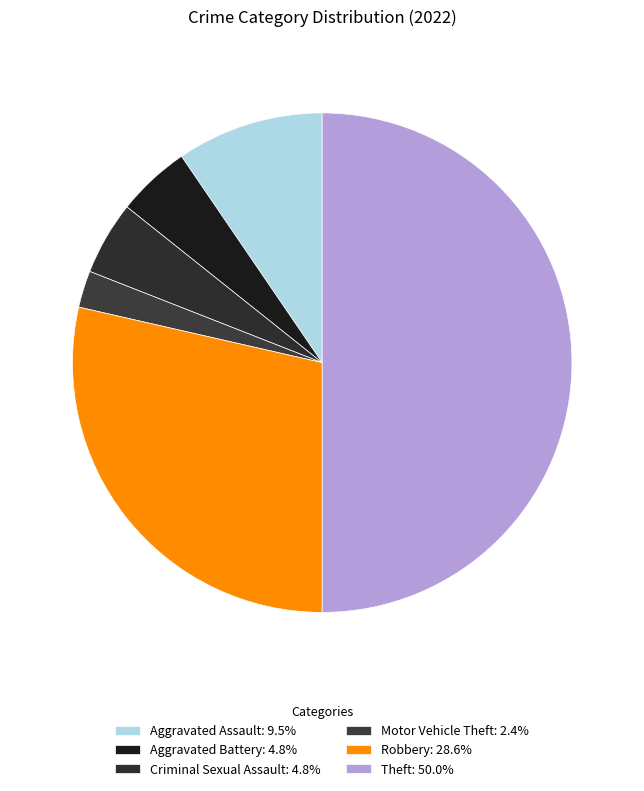

Count the number of slices in the pie.

6